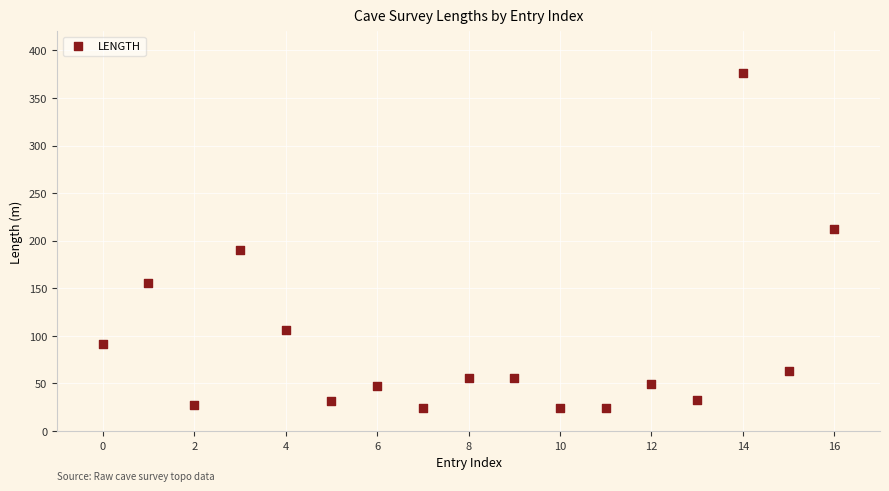

What is the range of Y values (max minus min)?

352.2